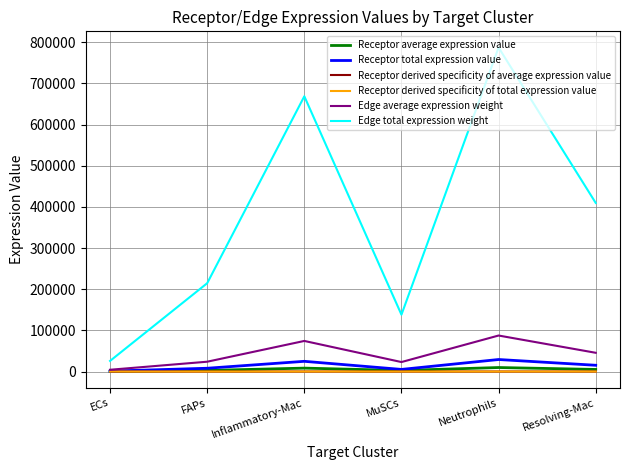

What is the maximum value for Edge average expression weight?

87469.5